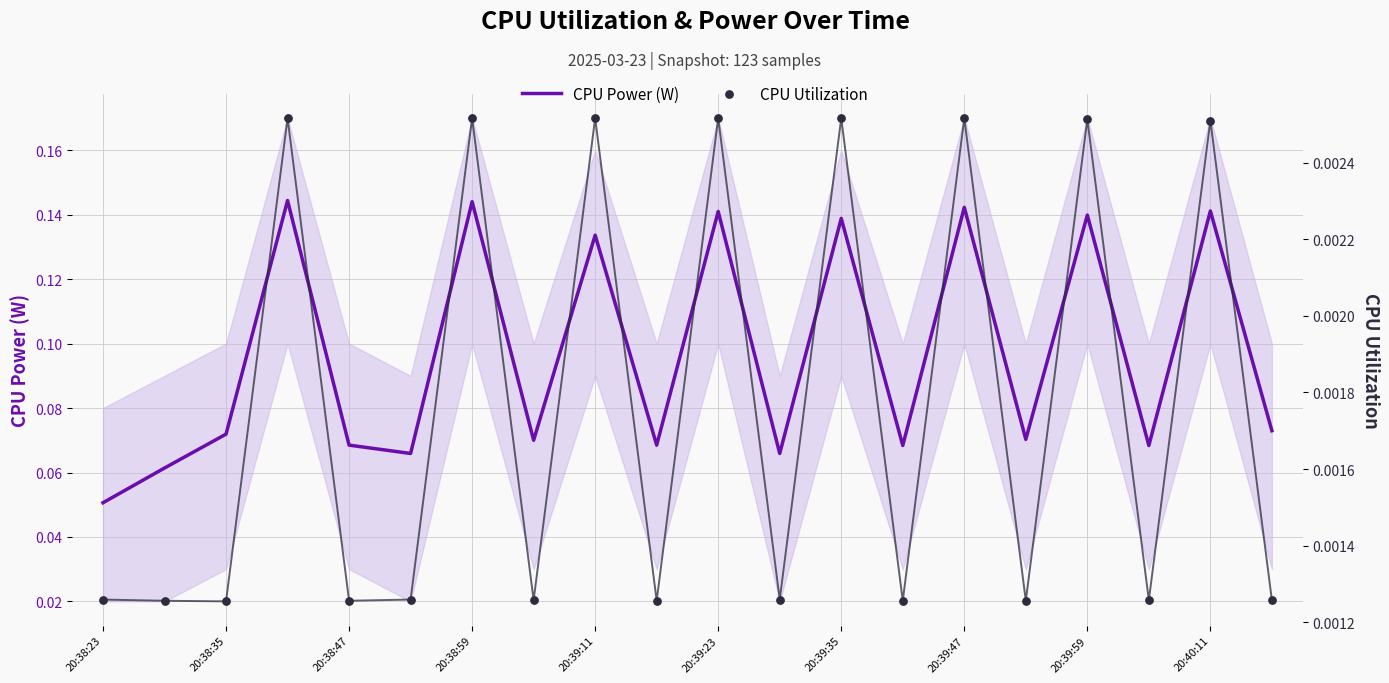

Is the value of CPU Power (W) at 20:39:11 greater than the value of CPU Utilization at 20:38:59?

Yes